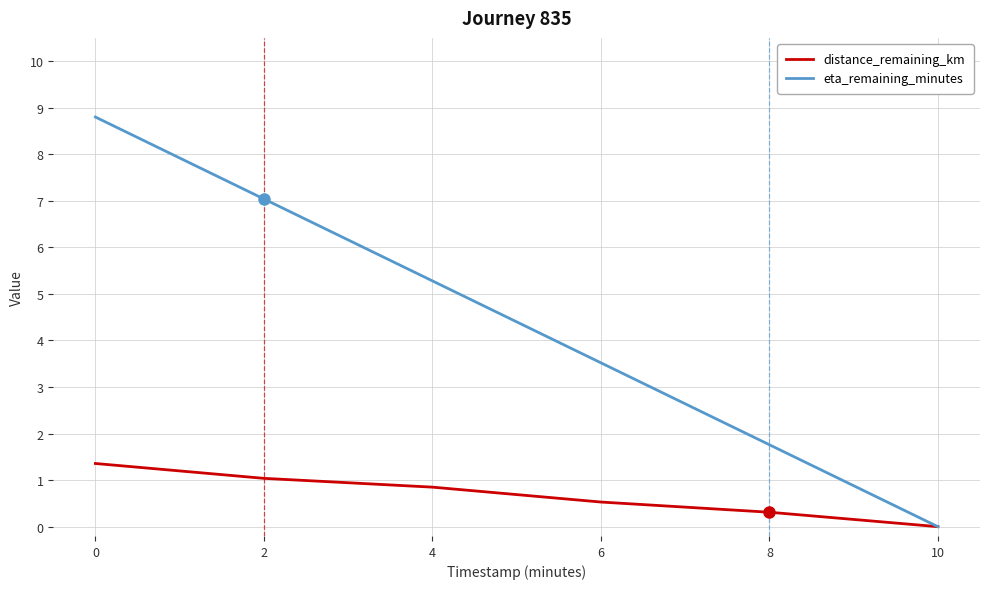

What is the approximate value of distance_remaining_km at 8?

0.3